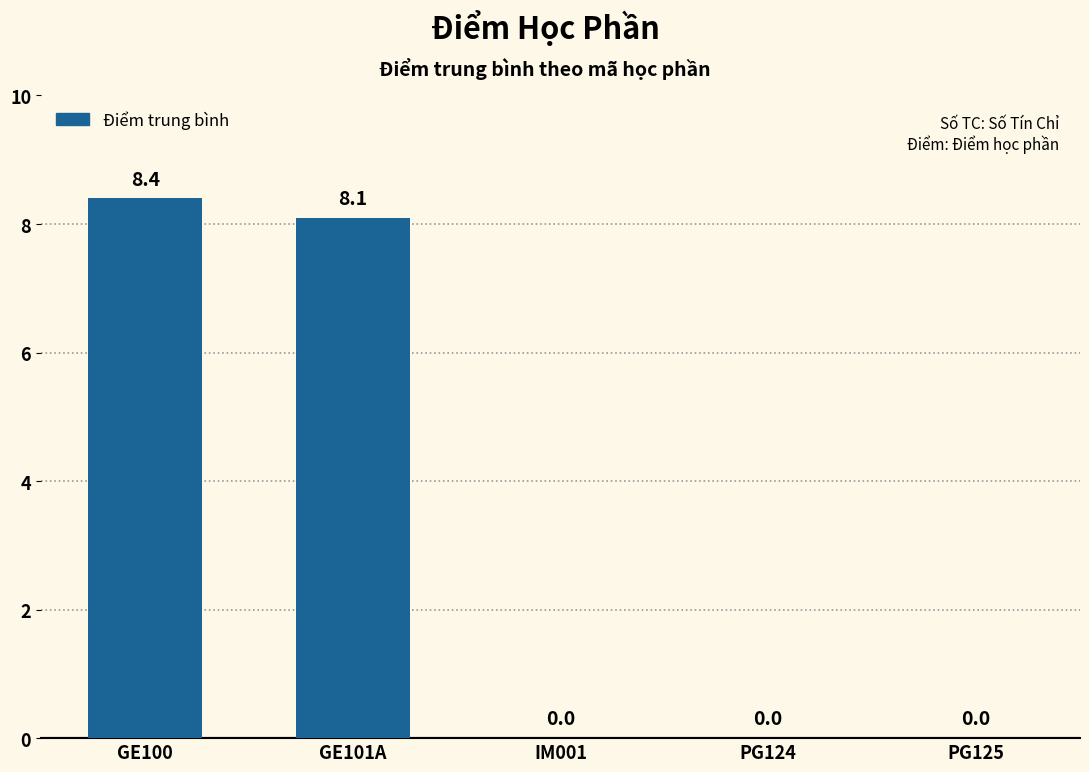

Reading left to right, extract all data points from this chart.

8.4	8.1	0.0	0.0	0.0